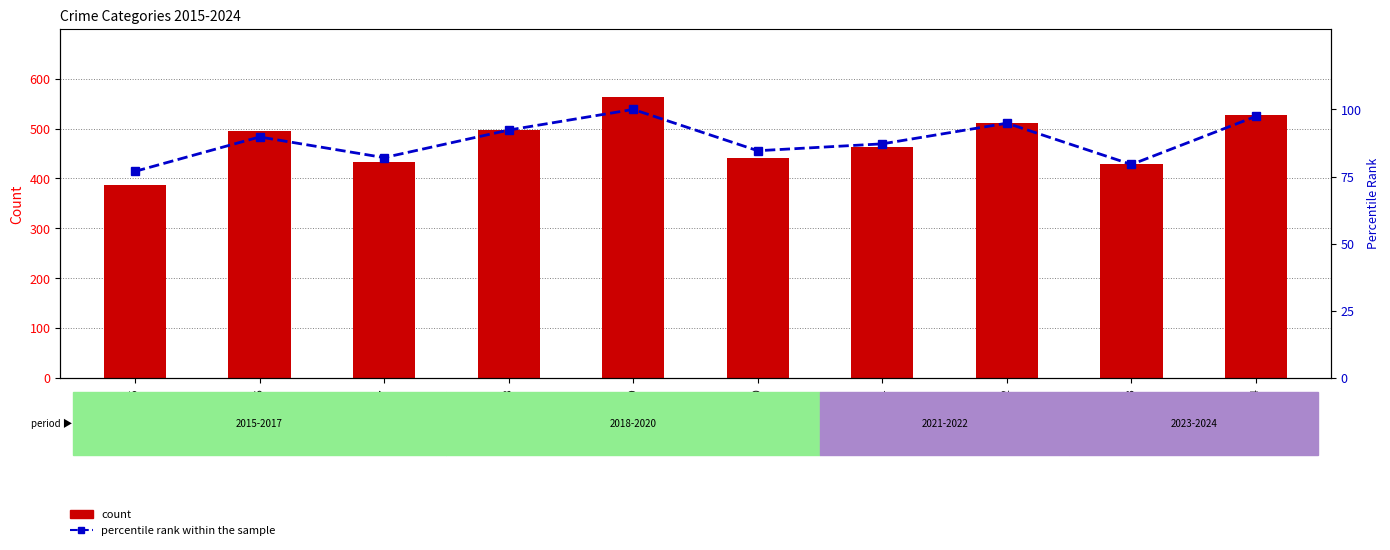

List the labels in order of percentile rank within the sample value, smallest first.

2015, 2023, 2017, 2020, 2021, 2016, 2018, 2022, 2024, 2019